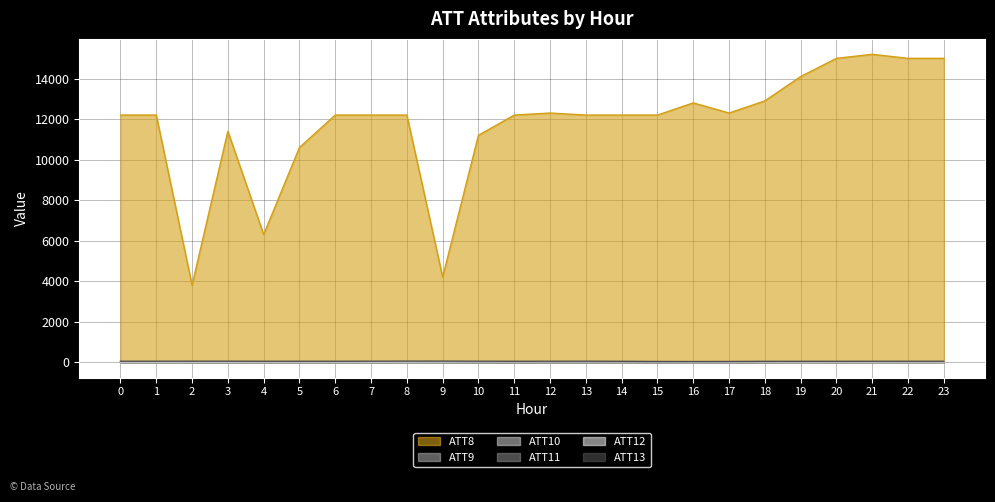

What is the value of the ATT9 point at the 15th from the left?

5.2